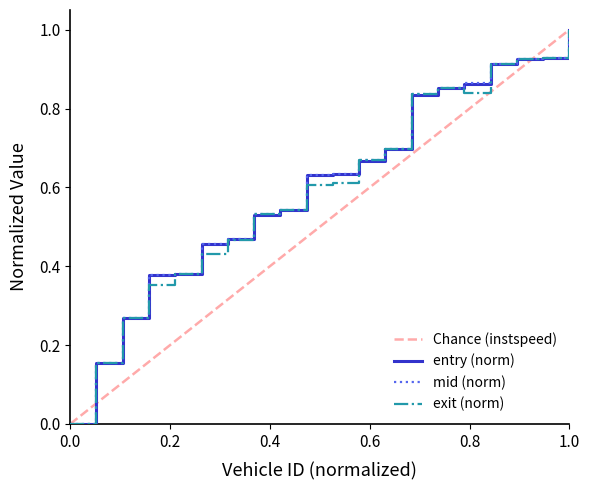

True or false: mid has a value of 0.2 at 103.

False